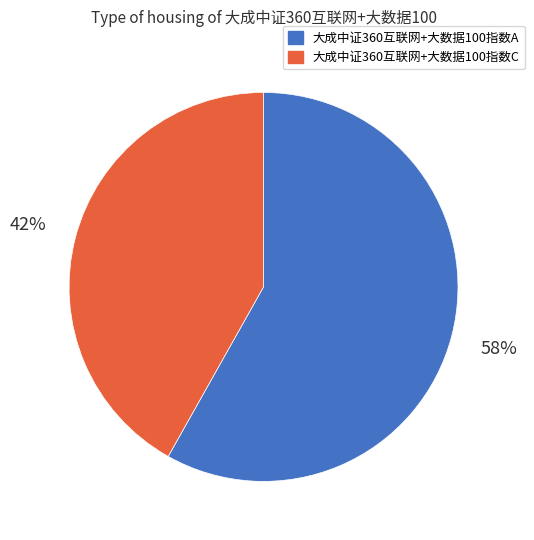

Does any single category account for the majority?

Yes